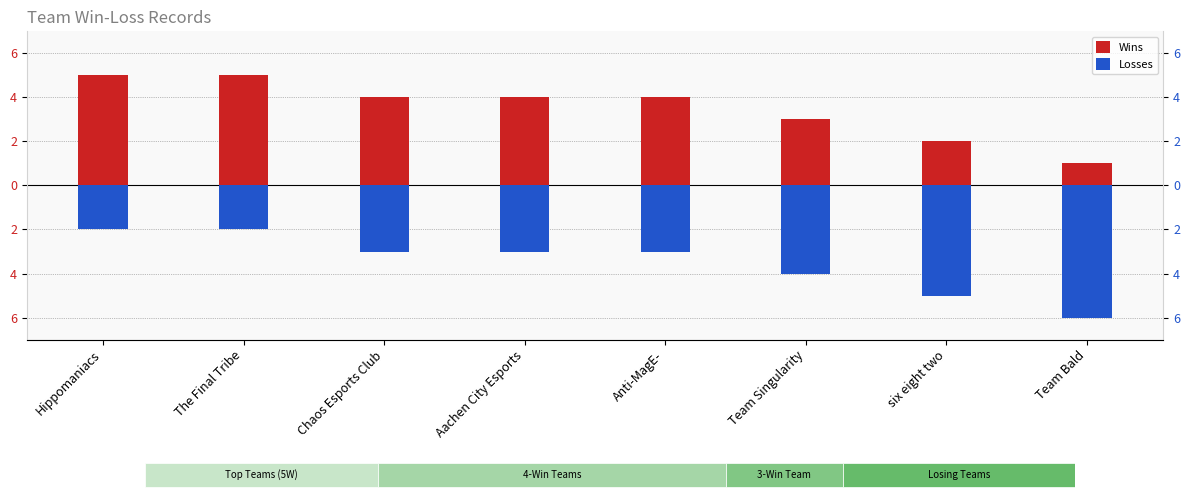

True or false: Wins has a value of 3 at Team Singularity.

True